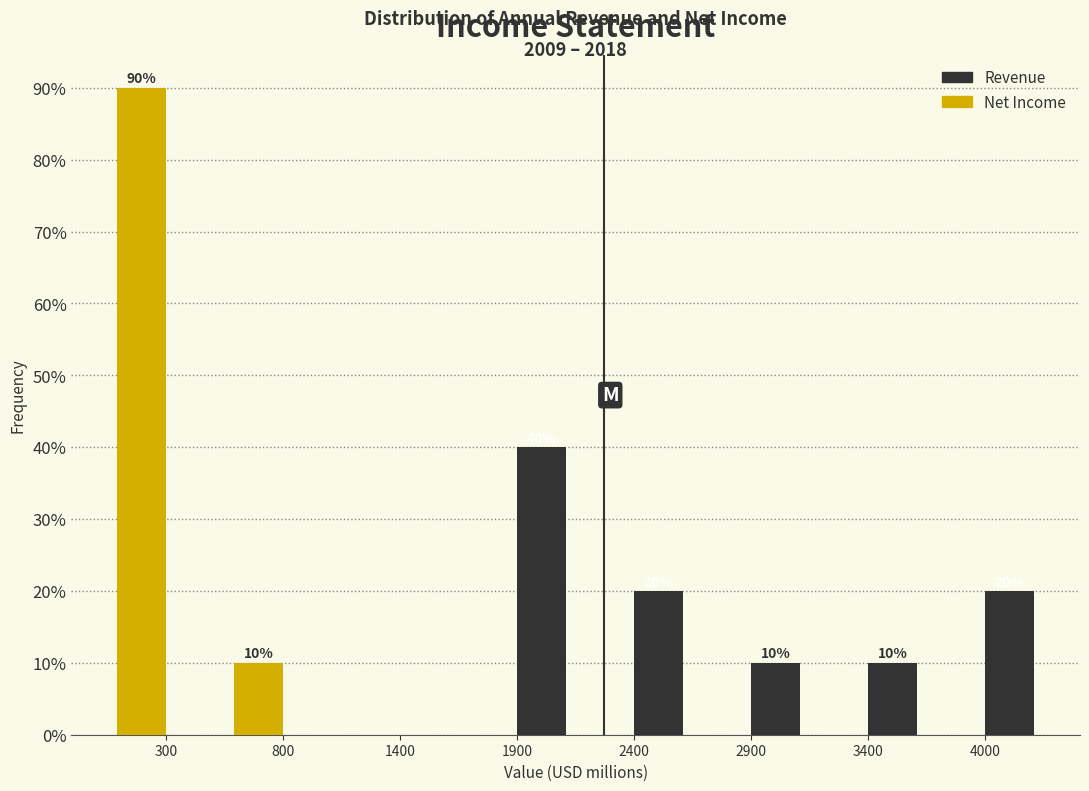

At which category is the sum across all series the highest?

300